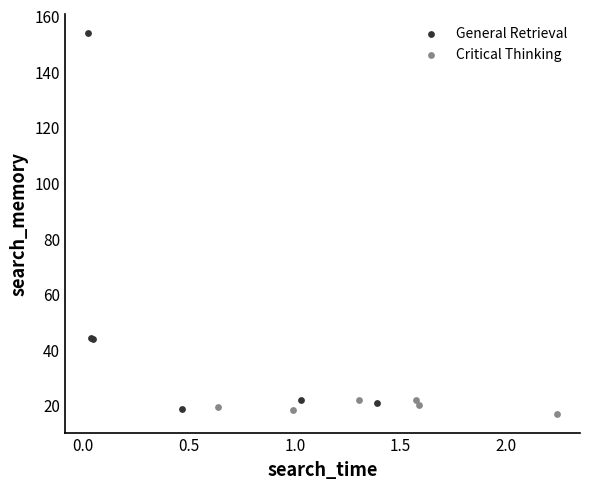

Which series reaches the maximum Y coordinate?

General Retrieval